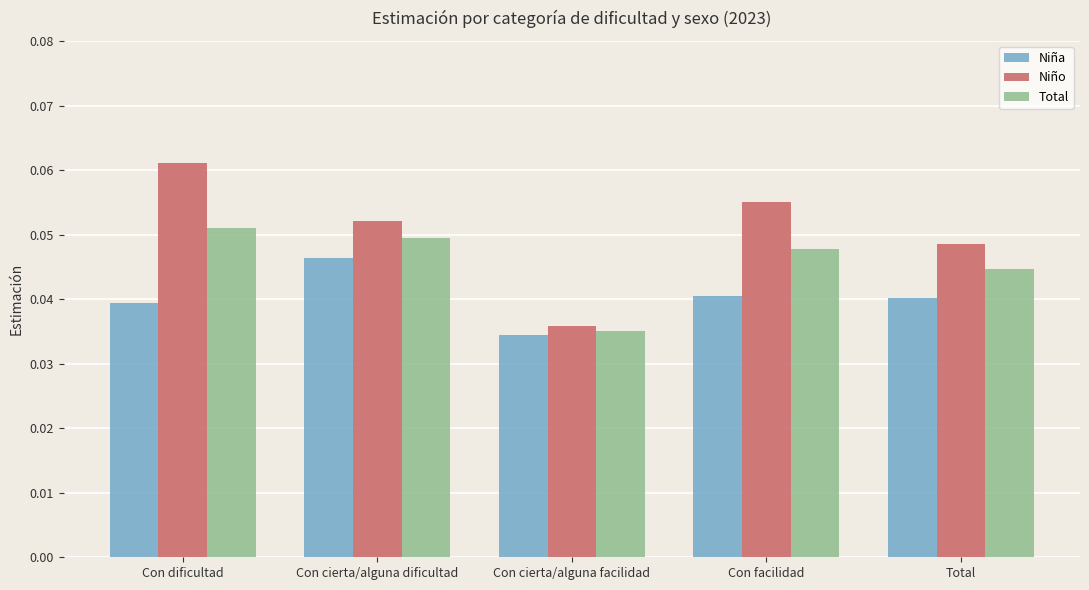

Which series changed the most between Con cierta/alguna dificultad and Con cierta/alguna facilidad?

Niño